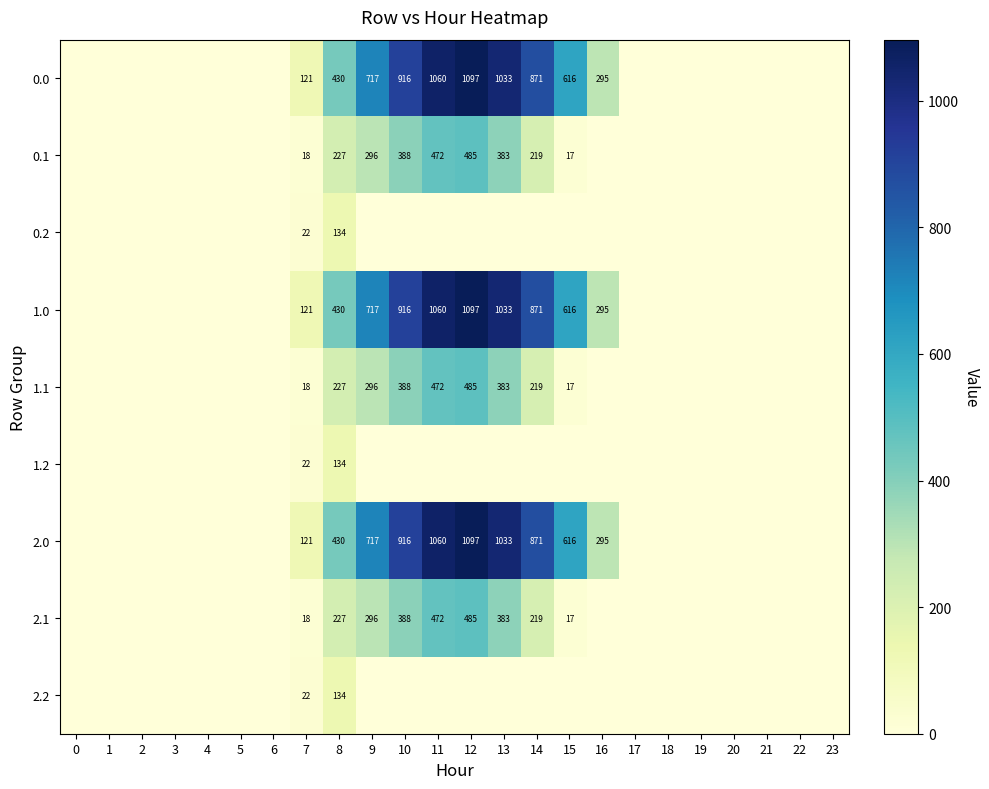

The value of 1.0 at 16 is 151. True or false?

False